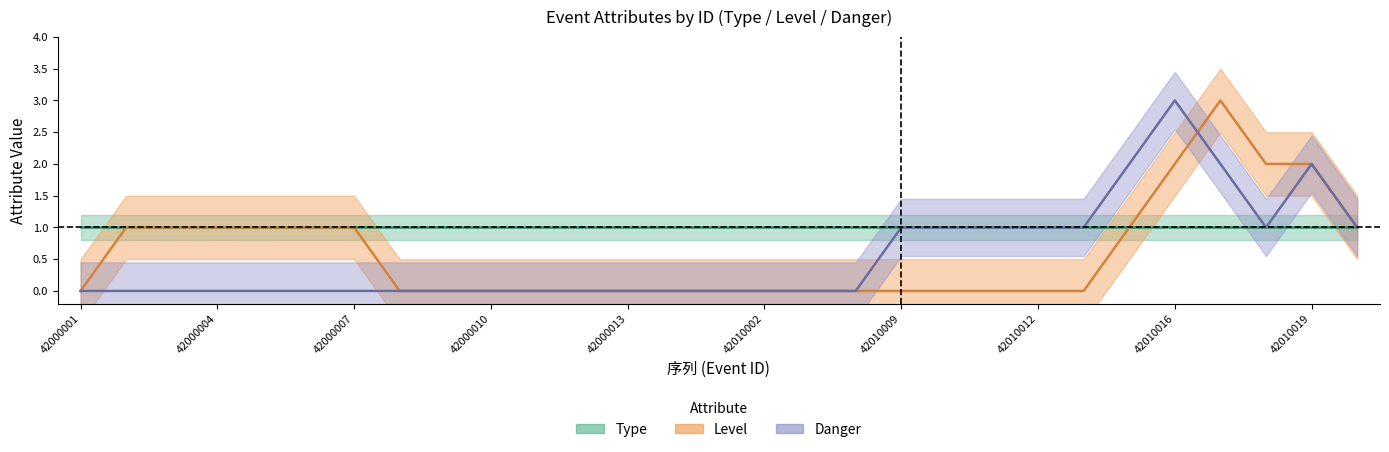

What is the difference between the maximum and second lowest values in the level_mean series?

3